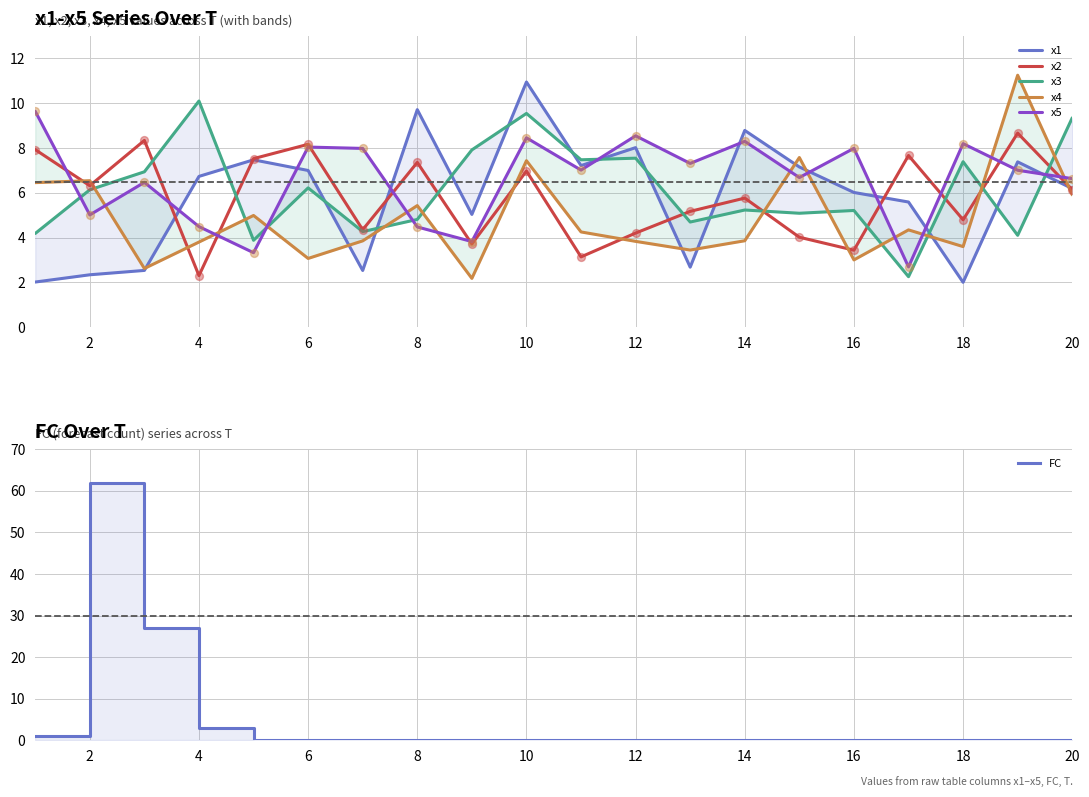

What are all the series names shown in the legend?

x1, x2, x3, x4, x5, FC